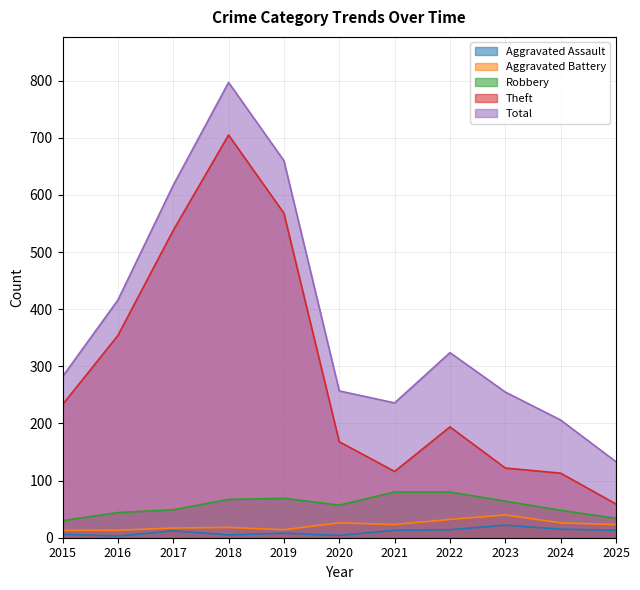

True or false: Aggravated Battery and Total intersect in this chart.

False